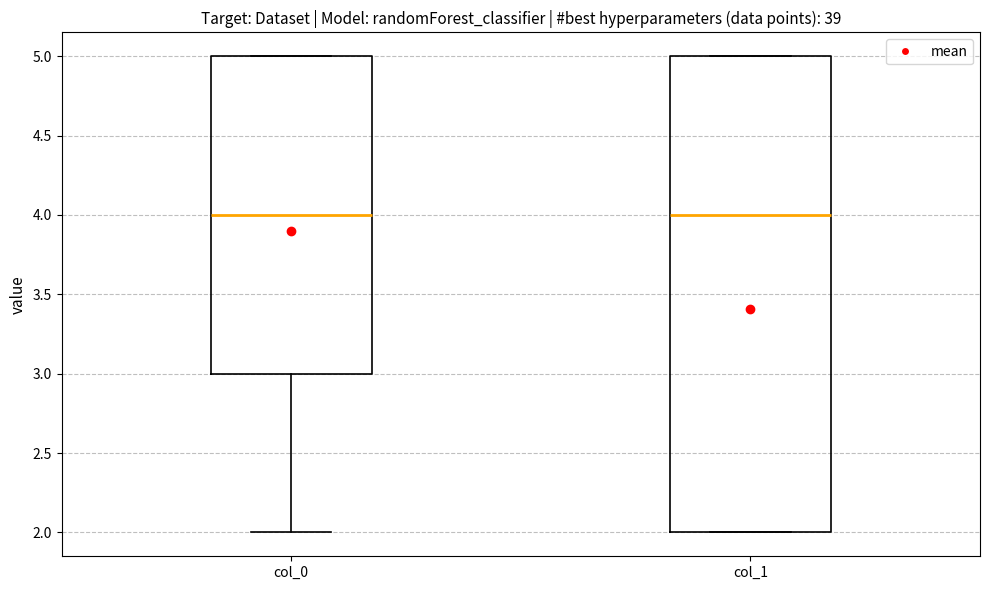

Reading left to right, transcribe this box plot: for each box, give where its median line is, the range the box spans, and where its two whiskers end, as read against the y-axis. The values are not printed on the chart, so give them approximately, as read against the axis.

col_0: median 4, box 3 to 5, whiskers 2 to 5
col_1: median 4, box 2 to 5, whiskers 2 to 5